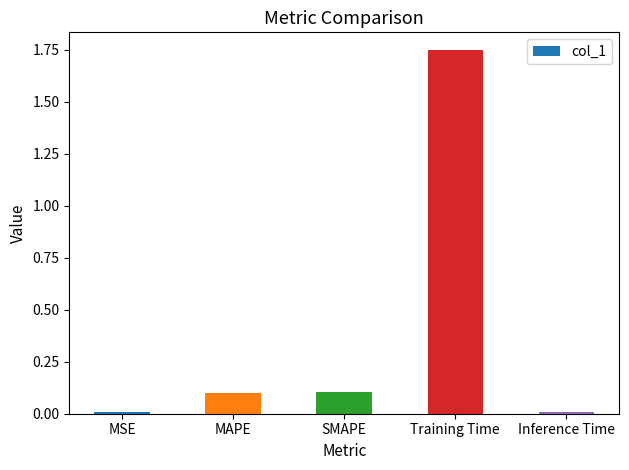

How many bars are there in total?

5